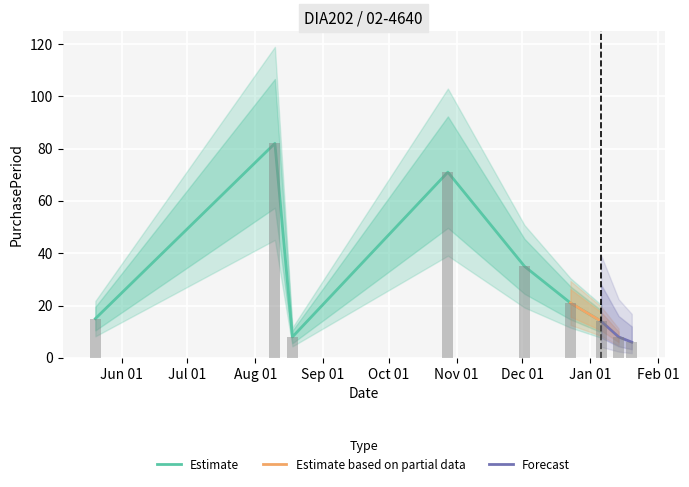

How many categories are shown in the chart?

9